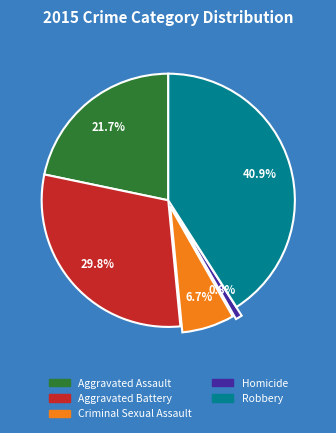

To the nearest percent, what portion does Criminal Sexual Assault represent?

7%